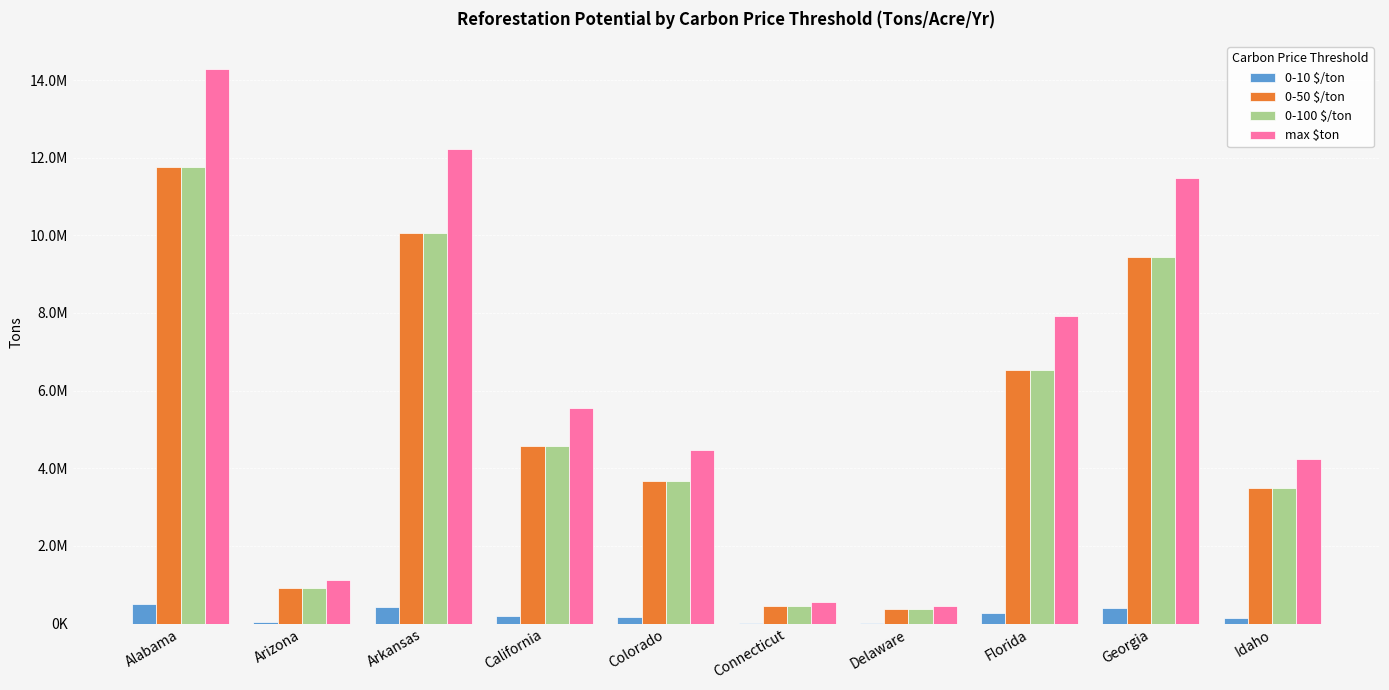

Reading right to left, extract all data points from this chart.

0-10 $/ton: Idaho=148578.4	Georgia=401662.5	Florida=277530.9	Delaware=15489.0	Connecticut=19744.6	Colorado=156714.8	California=194039.6	Arkansas=427670.5	Arizona=39172.0	Alabama=500021.4
0-50 $/ton: Idaho=3493715.9	Georgia=9444806.2	Florida=6525940.7	Delaware=364213.3	Connecticut=464281.0	Colorado=3685036.7	California=4562702.0	Arkansas=10056365.3	Arizona=921102.6	Alabama=11757645.1
0-100 $/ton: Idaho=3493715.9	Georgia=9444806.2	Florida=6525940.7	Delaware=364213.3	Connecticut=464281.0	Colorado=3685036.7	California=4562702.0	Arkansas=10056365.3	Arizona=921102.6	Alabama=11757645.1
max $ton: Idaho=4245098.2	Georgia=11476070.8	Florida=7929454.0	Delaware=442543.5	Connecticut=564132.4	Colorado=4477565.9	California=5543987.8	Arkansas=12219155.9	Arizona=1119201.3	Alabama=14286324.6